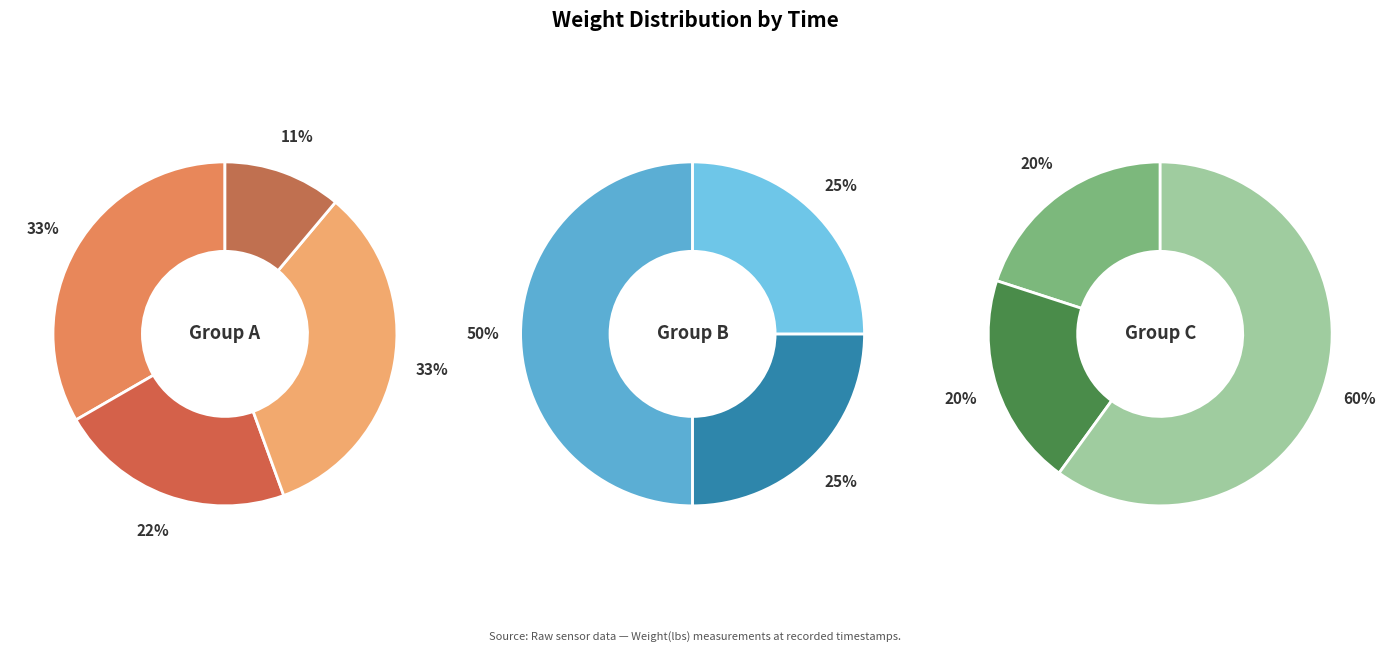

Combined, do 00:33:48.185309 and 00:33:48.279691 account for over 50%?

No